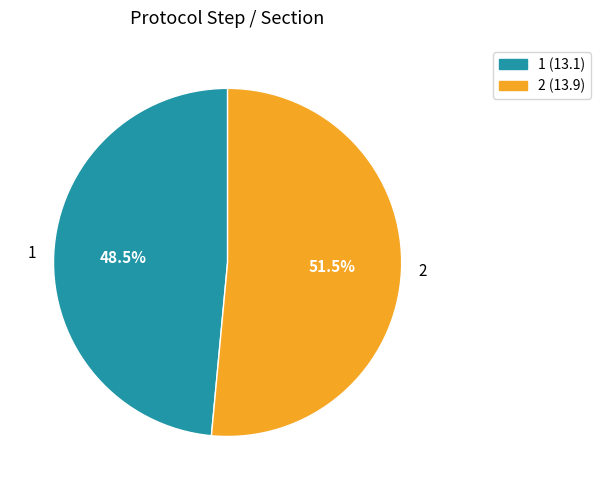

Rank the categories by value from lowest to highest.

1, 2